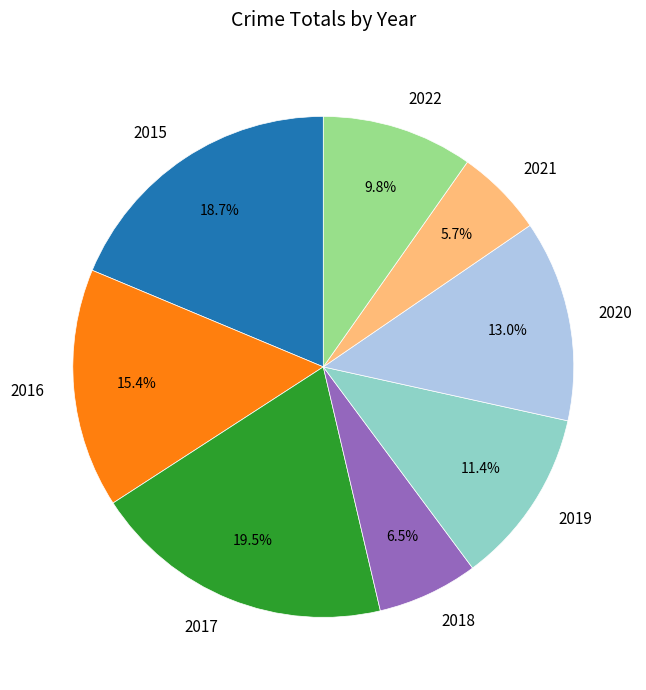

Does 2016 represent more than half of the total?

No